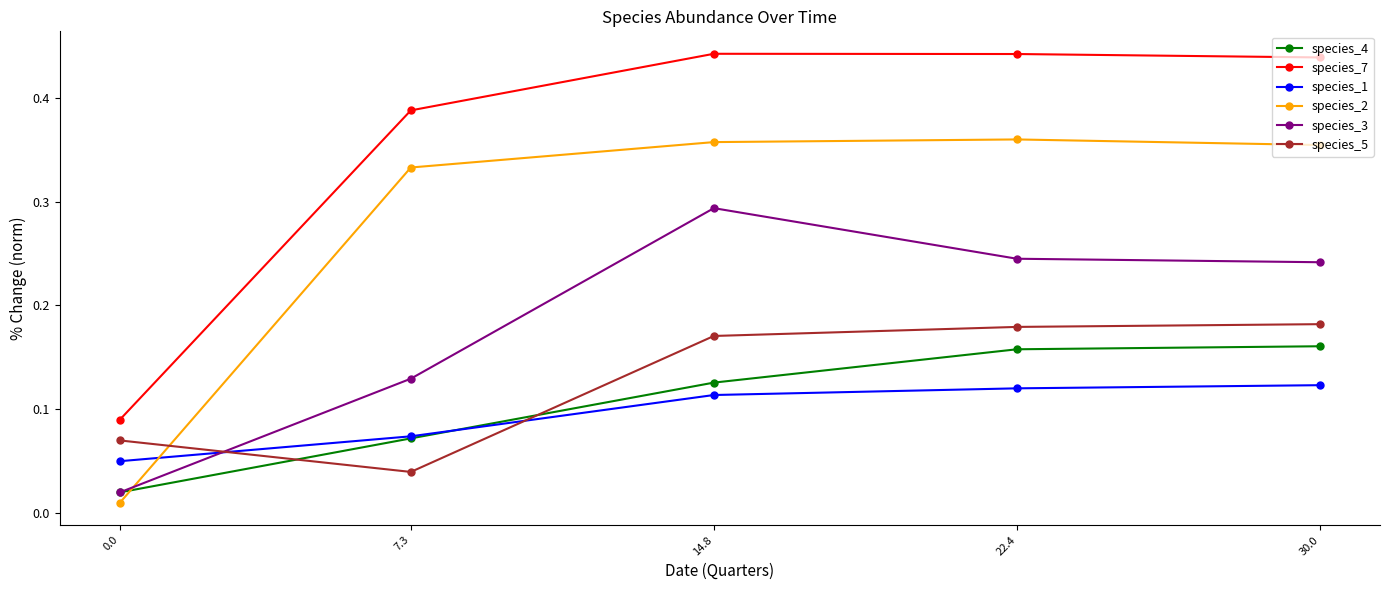

Where is species_5 nearest to the value 0?

7.3